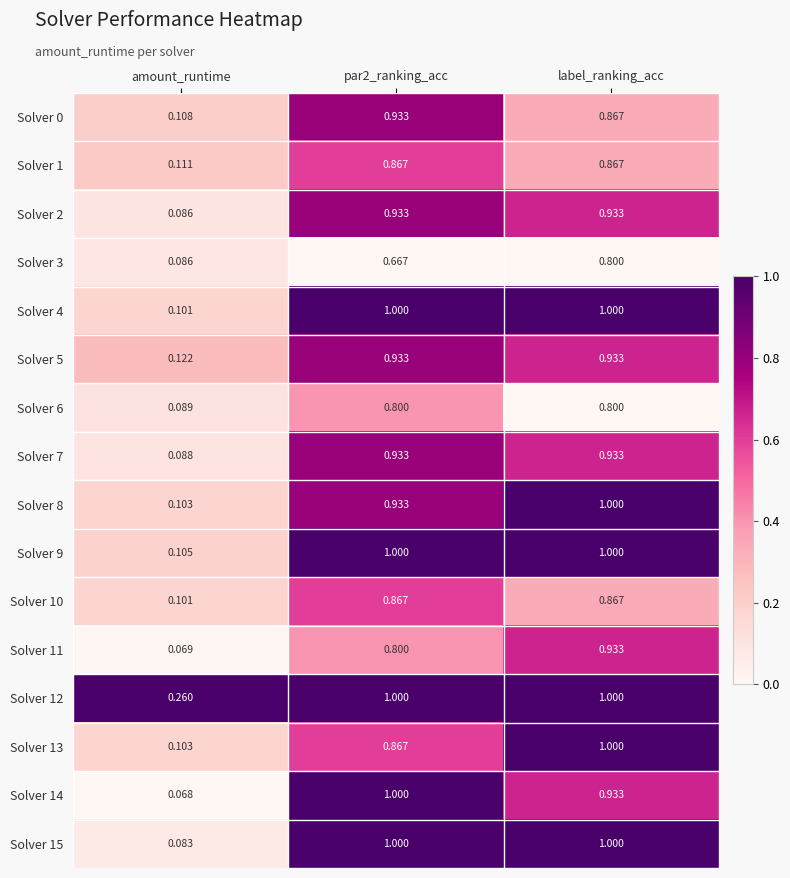

What is the maximum value shown in the chart?

1.0